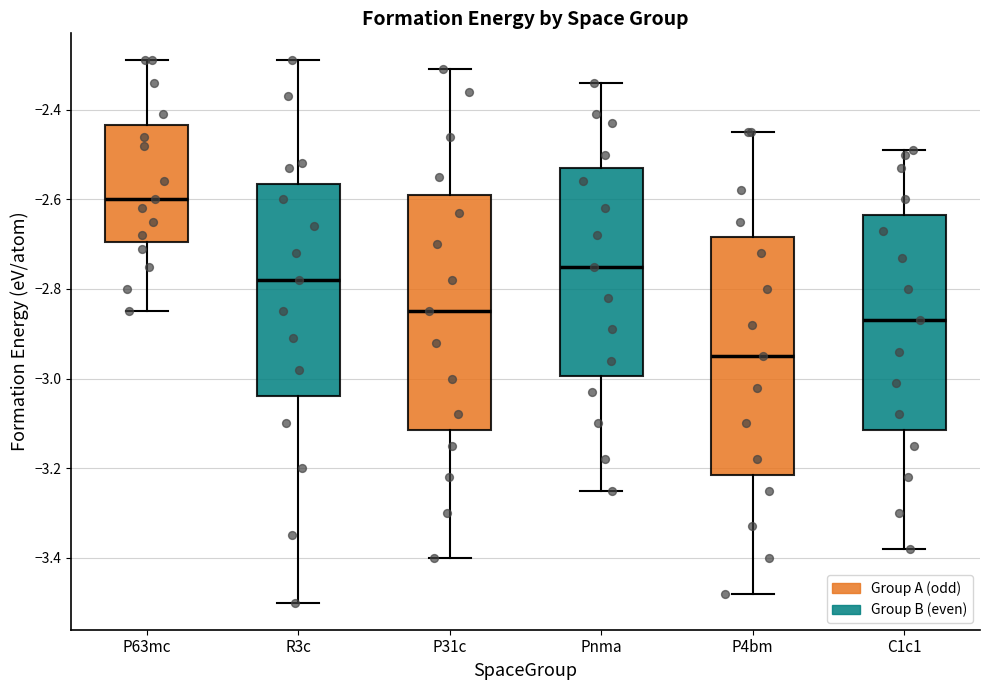

Where is the lower edge of the box for C1c1 on the y-axis? The values are not printed on the chart, so give them approximately, as read against the axis.

-3.12